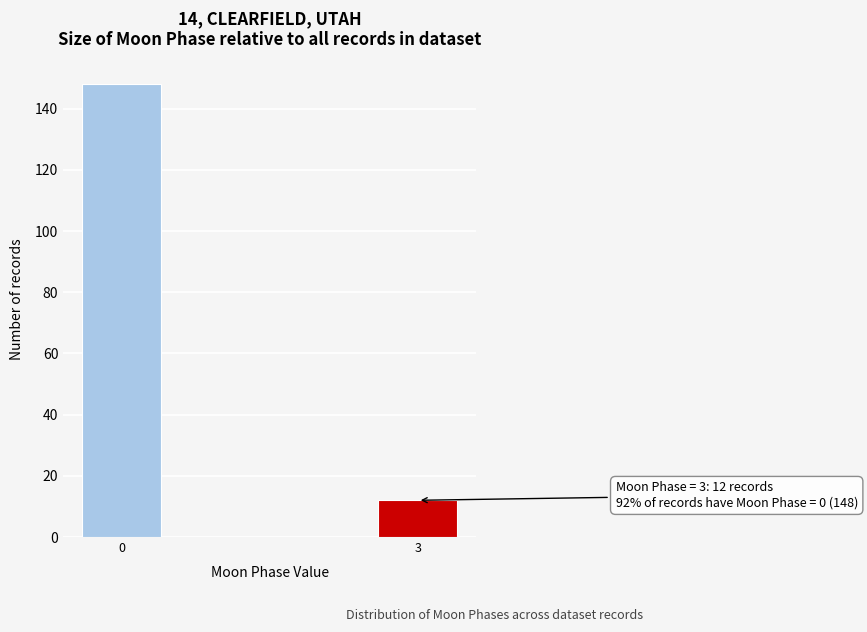

Reading left to right, extract all data points from this chart.

148	12